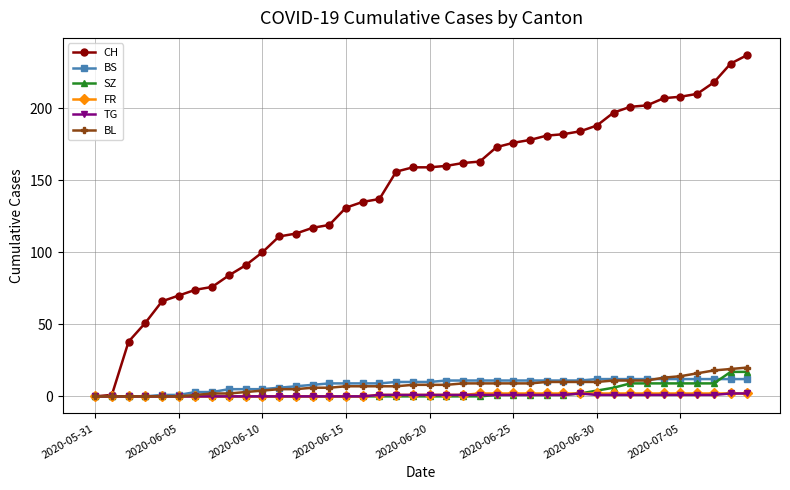

What is the value of the BL point at the 25th from the left?

9